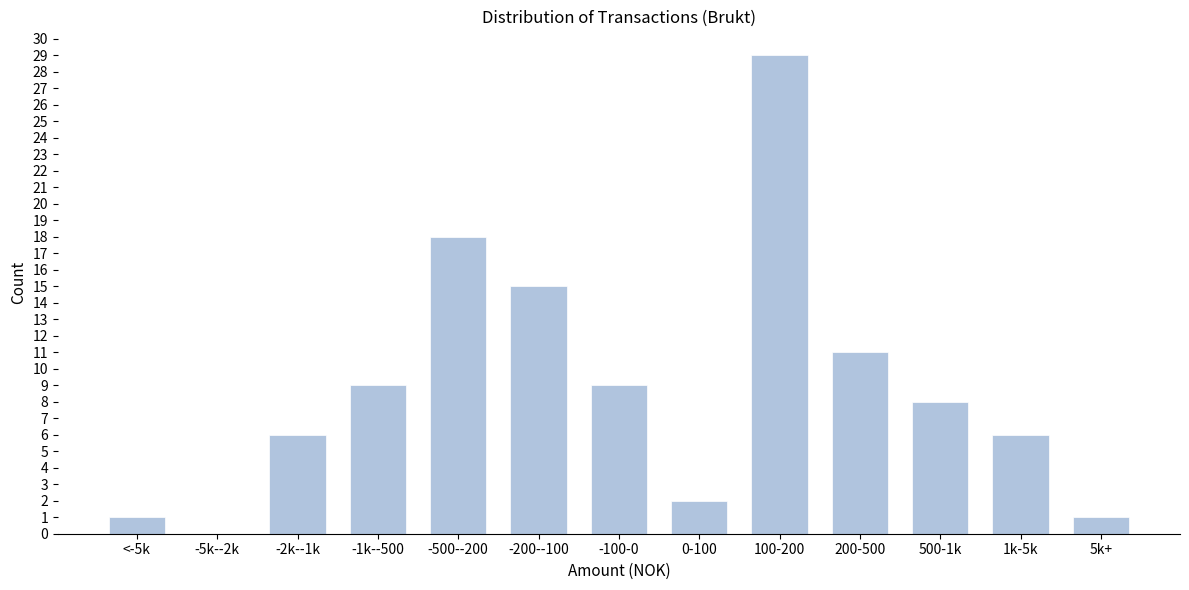

At which label is the value closest to 14?

-200--100